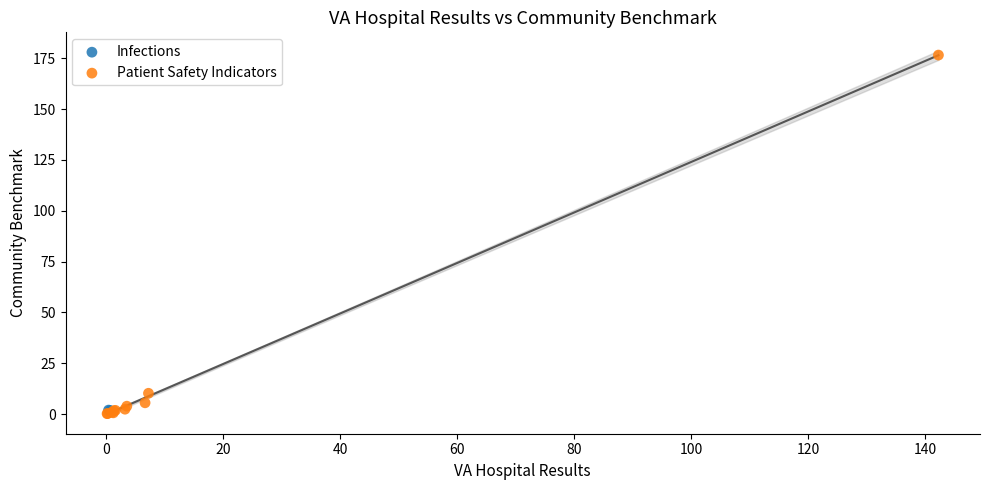

What are all the series names shown in the legend?

Infections, Patient Safety Indicators